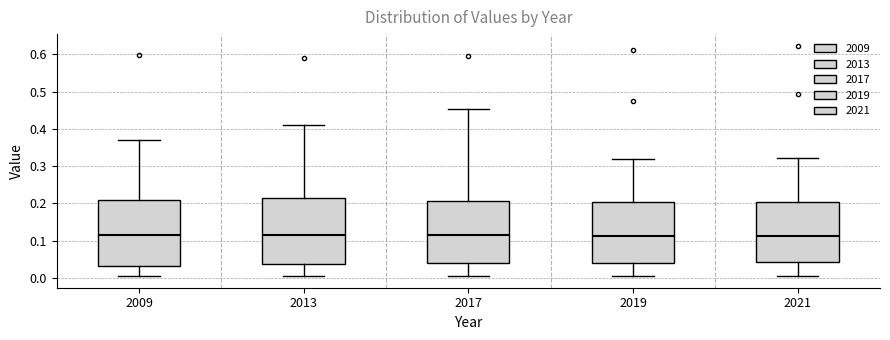

Where does the lower whisker of the box at x = 2021 end on the y-axis? The values are not printed on the chart, so give them approximately, as read against the axis.

0.00